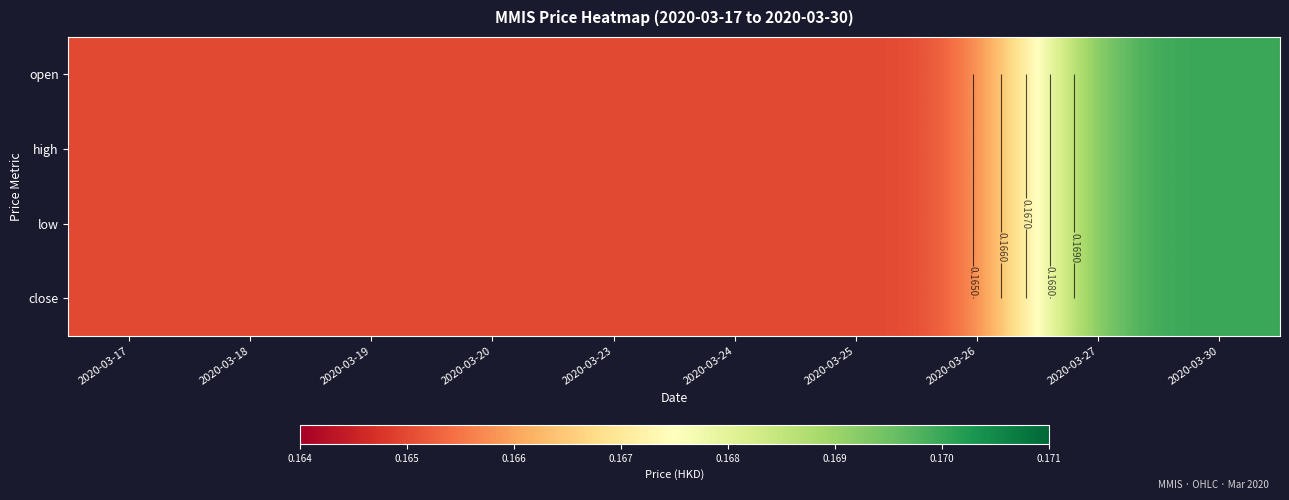

Between 2020-03-26 and 2020-03-18, which is larger?

2020-03-26